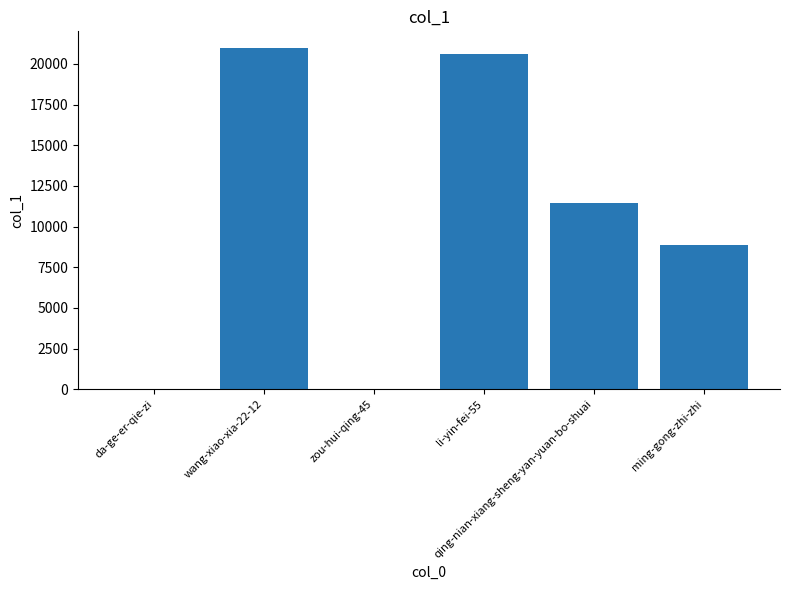

What is the greatest value displayed?

20949